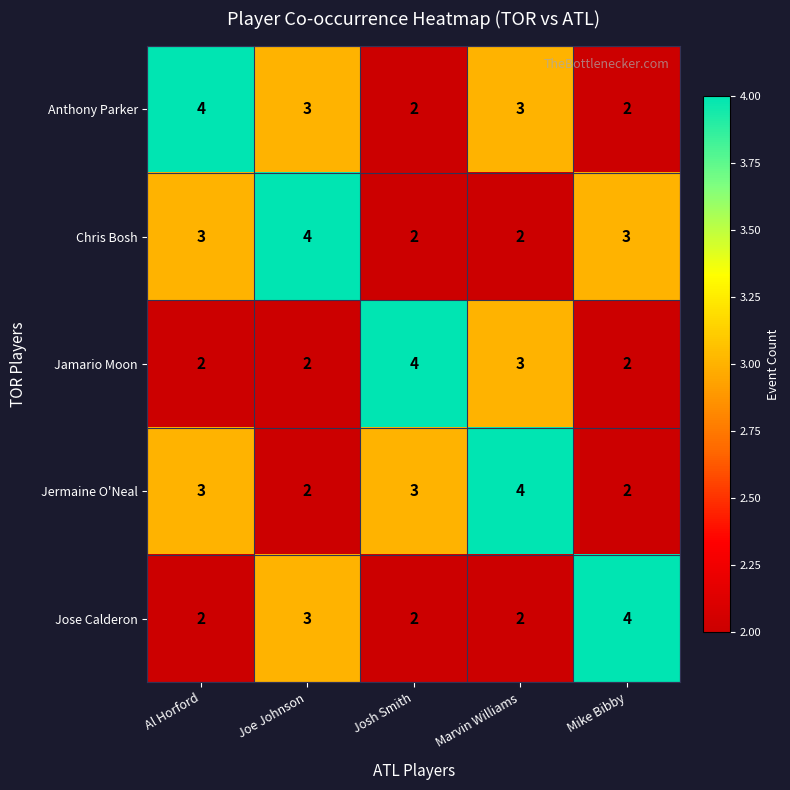

What is the maximum value shown in the chart?

4